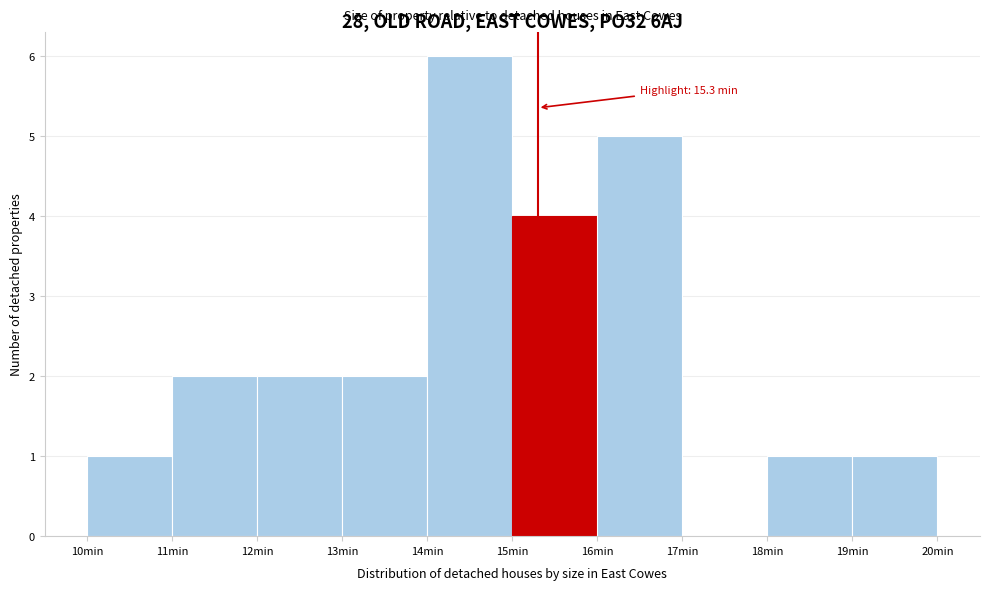

Which range on the x-axis has the tallest bar?

14 to 15